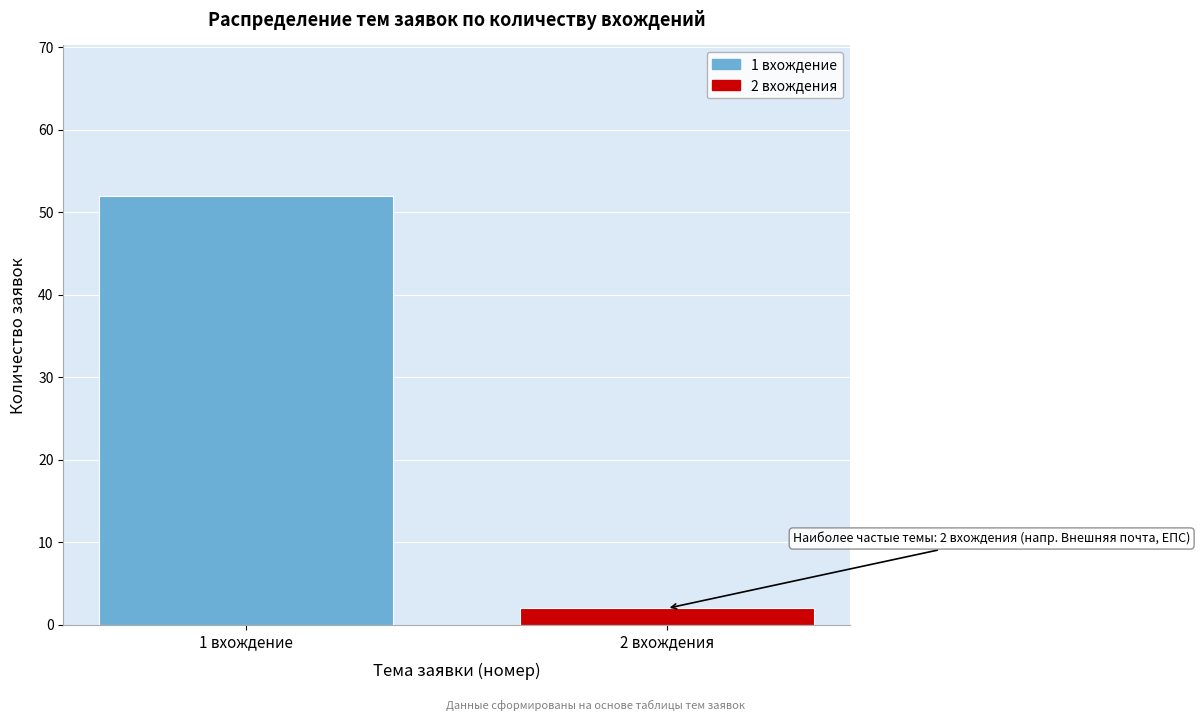

Reading left to right, transcribe all the data shown in this chart.

52	2